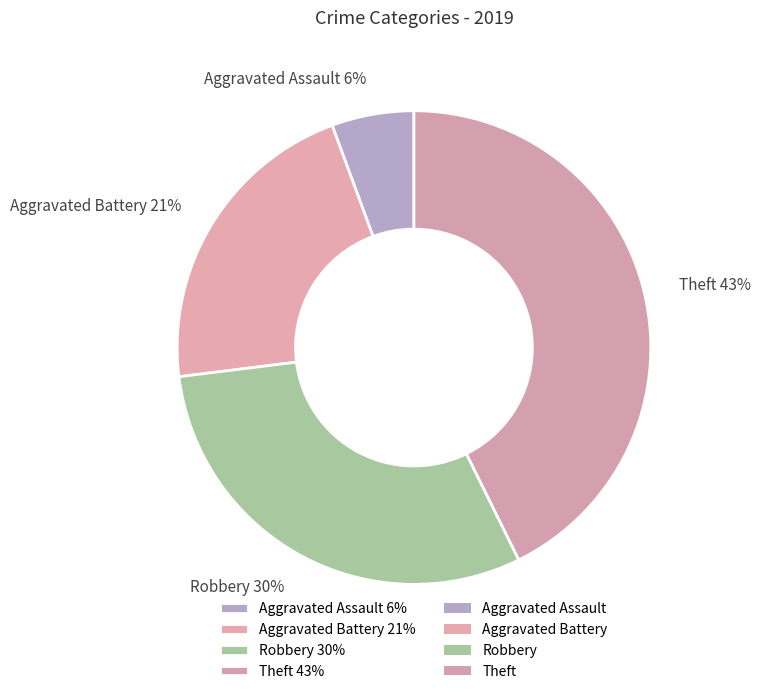

Between Aggravated Assault 6% and Aggravated Battery 21%, which is larger?

Aggravated Battery 21%